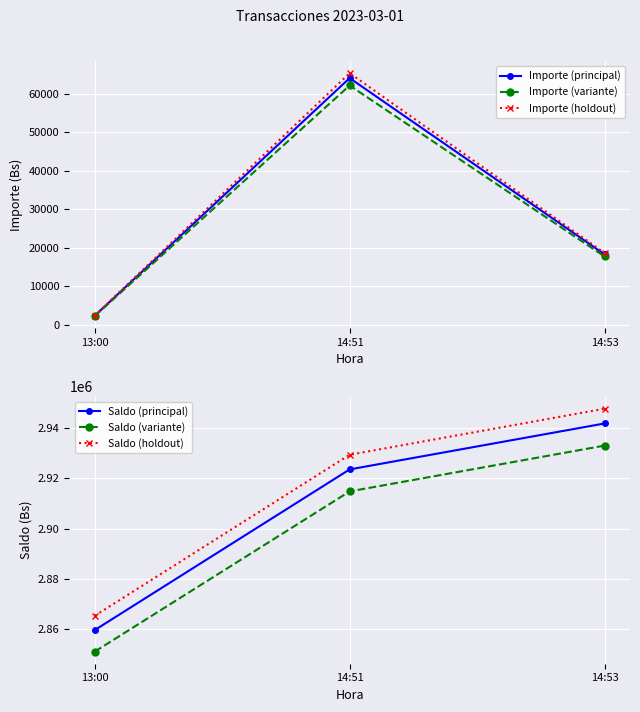

Reading right to left, what are all the values shown in this chart?

Importe (principal): 18317.2	64079.2	2383.3
Importe (variante): 17767.7	62156.8	2311.8
Importe (holdout): 18683.5	65360.8	2431.0
Saldo (principal): 2941936.8	2923619.6	2859540.4
Saldo (variante): 2933111.0	2914848.7	2850961.8
Saldo (holdout): 2947820.7	2929466.8	2865259.5